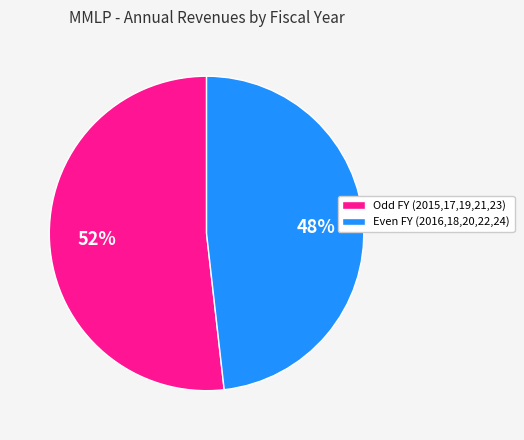

Does any single category account for the majority?

Yes